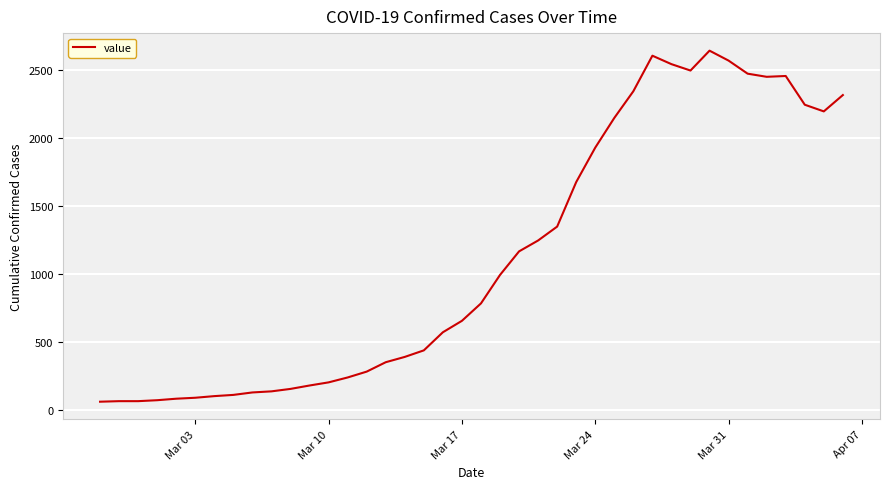

What is the difference between the maximum and minimum values?

2578